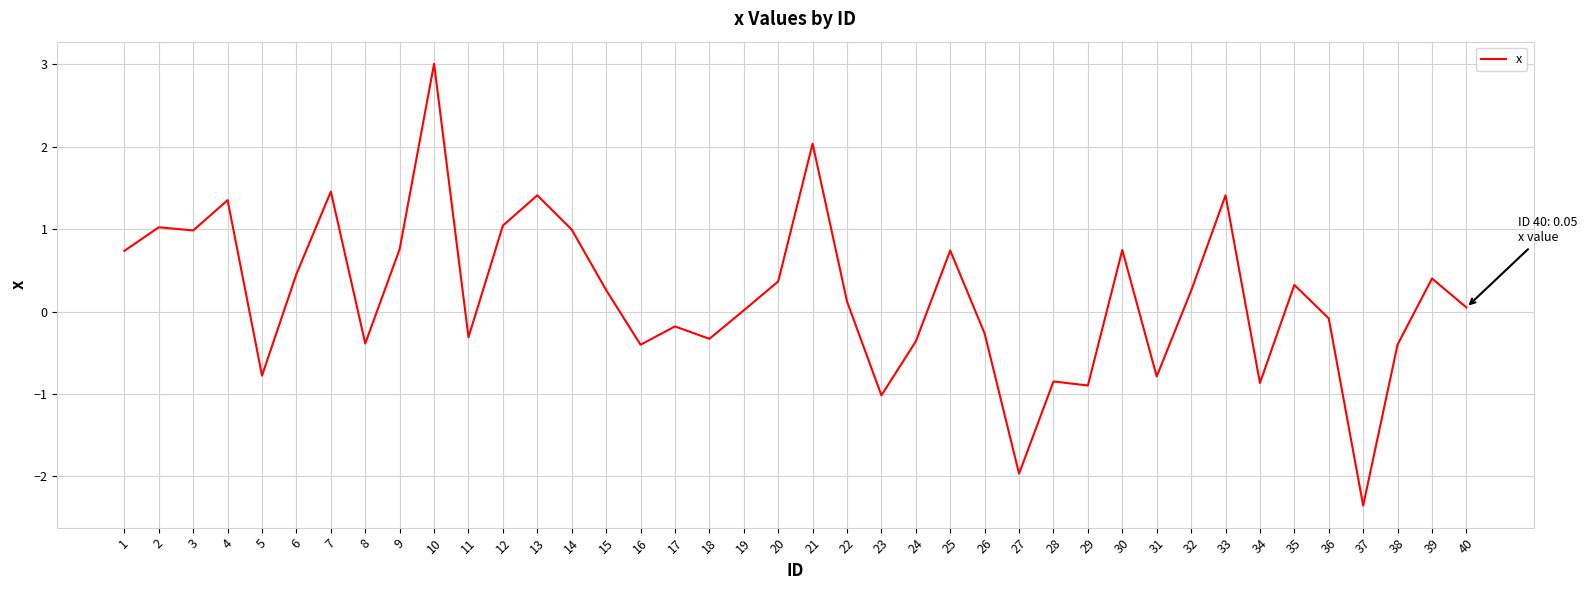

Does the chart display data point markers on the line(s)?

No